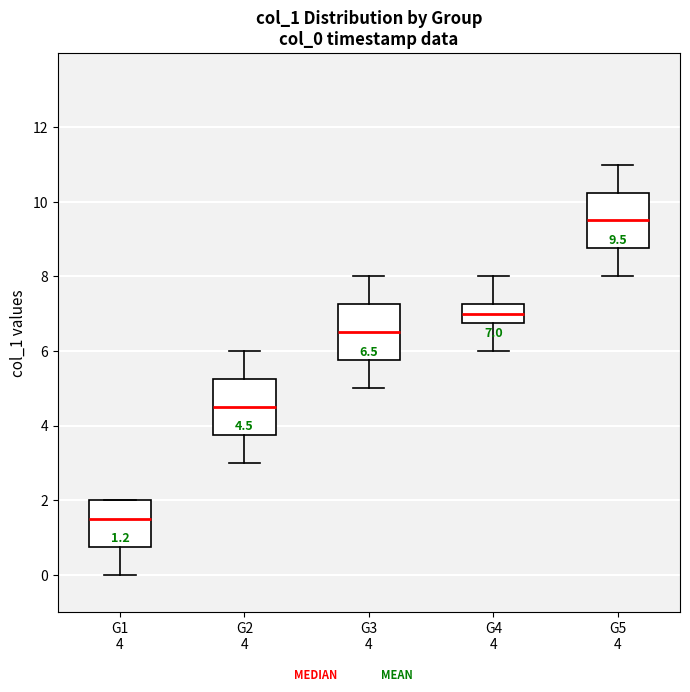

Which box has the highest median line?

G5 4